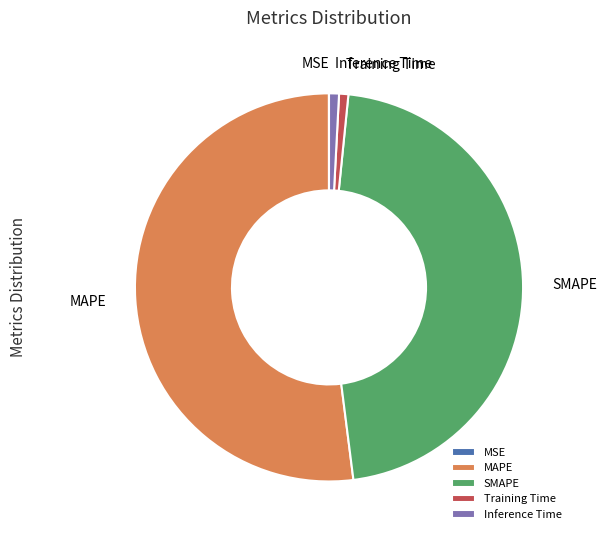

True or false: Inference Time accounts for 11% of the total.

False